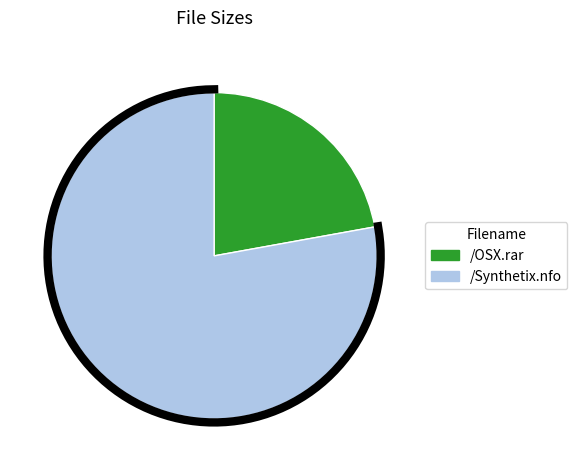

Is it true that /Synthetix.nfo is 78% of the pie?

True